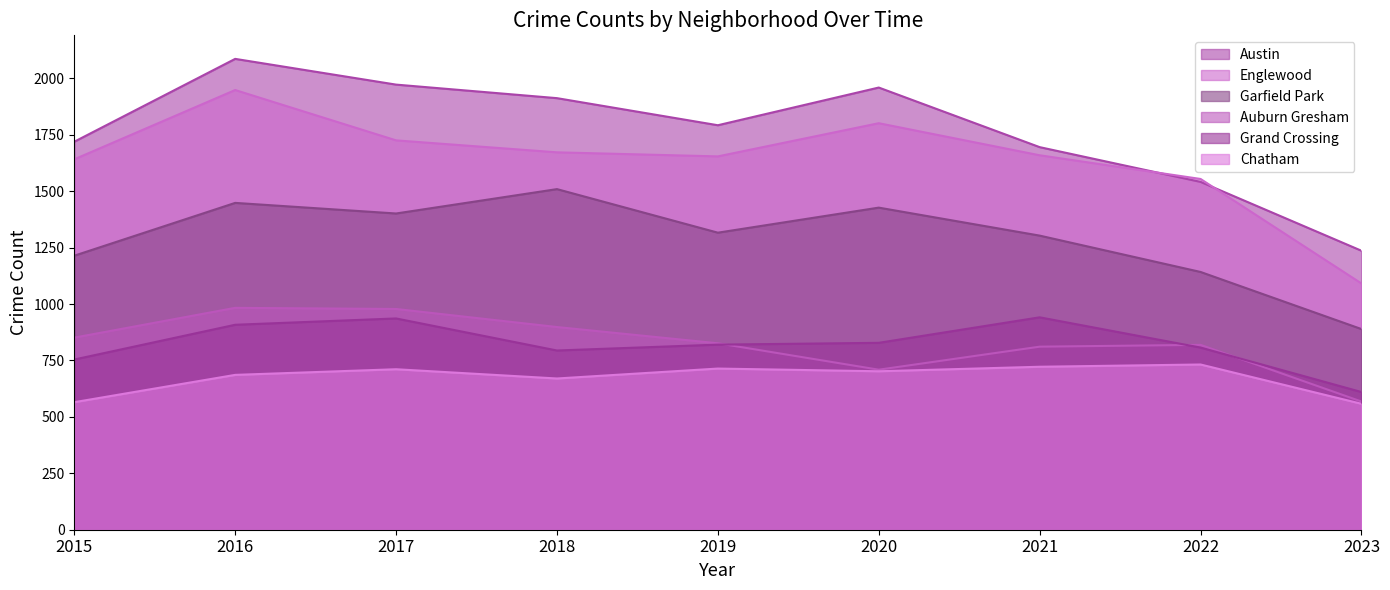

How many values in the Garfield Park series are below 1316?

4